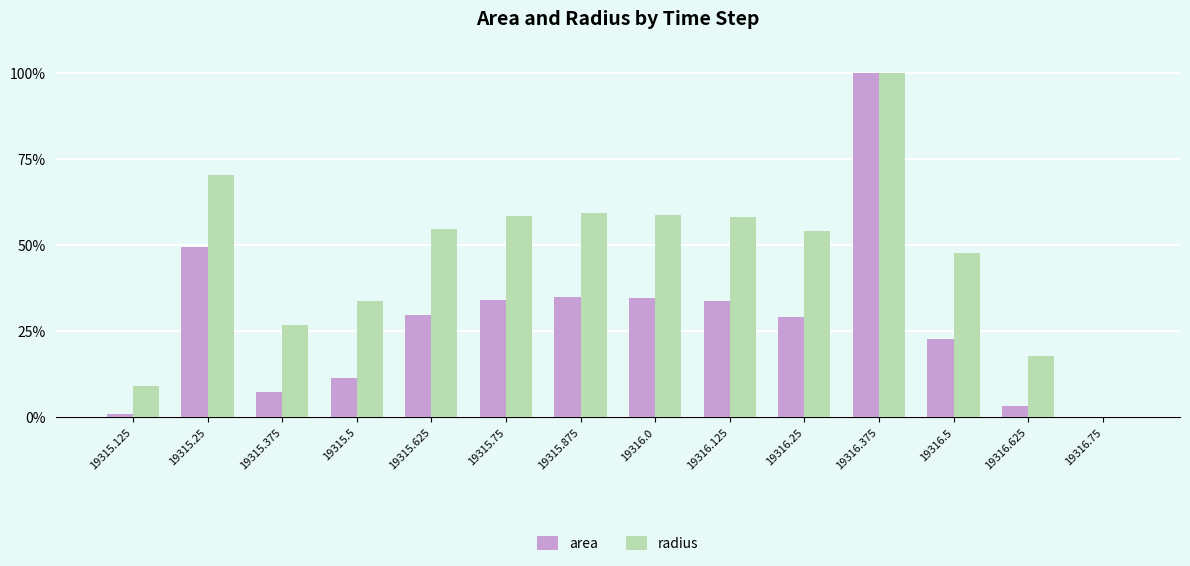

Between 19315.375 and 19316.75, which series saw the biggest shift?

radius